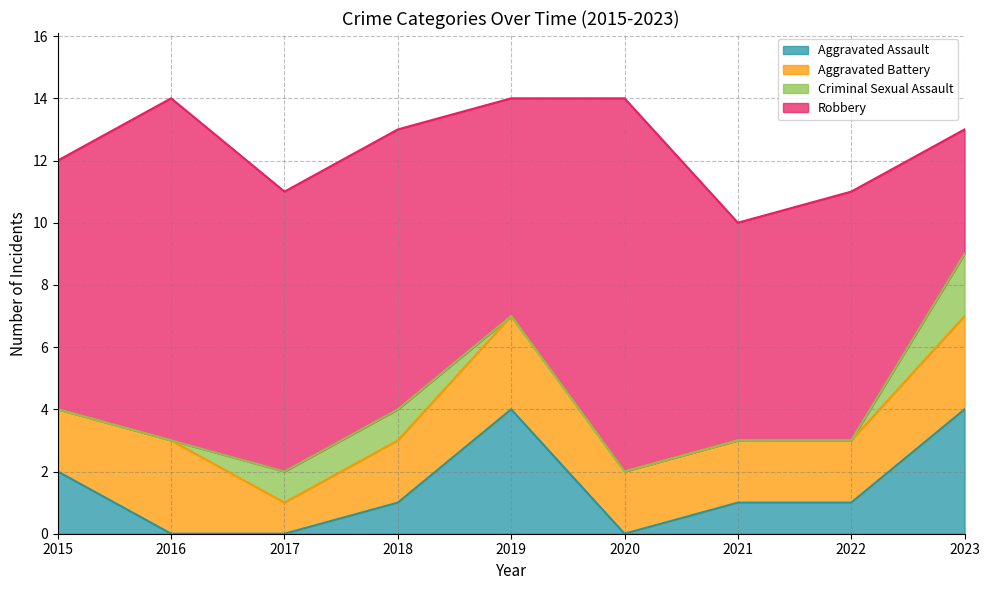

In Aggravated Battery, how many points are higher than both neighbors (excluding endpoints)?

2